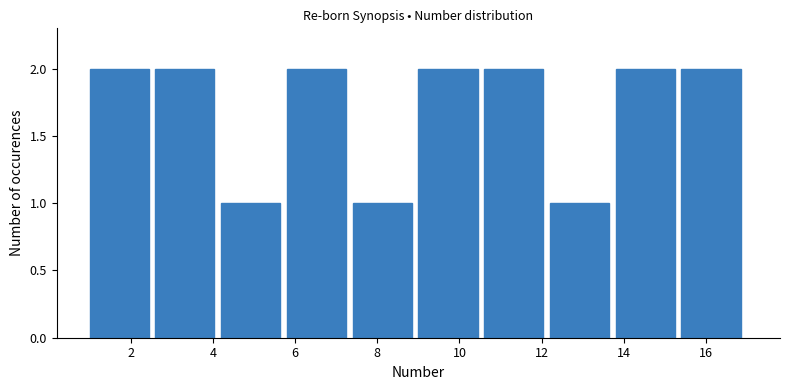

Reading left to right, list every bar in this chart as the range it spans on the x-axis followed by its height. The values are not printed on the chart, so give them approximately, as read against the axis.

1.0 to 2.6: 2
2.6 to 4.2: 2
4.2 to 5.8: 1
5.8 to 7.4: 2
7.4 to 9.0: 1
9.0 to 10.6: 2
10.6 to 12.2: 2
12.2 to 13.8: 1
13.8 to 15.4: 2
15.4 to 17.0: 2